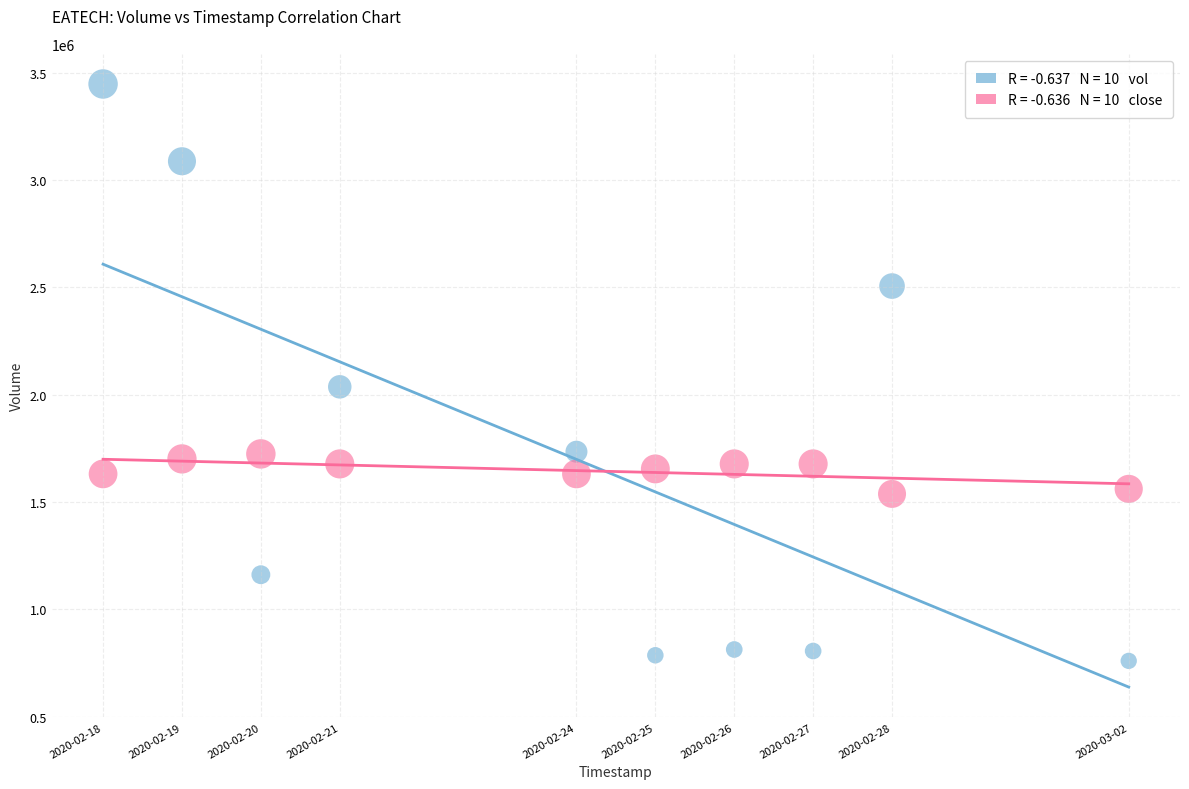

Across all data points, what is the range of Y values (max minus min)?

2687900.0